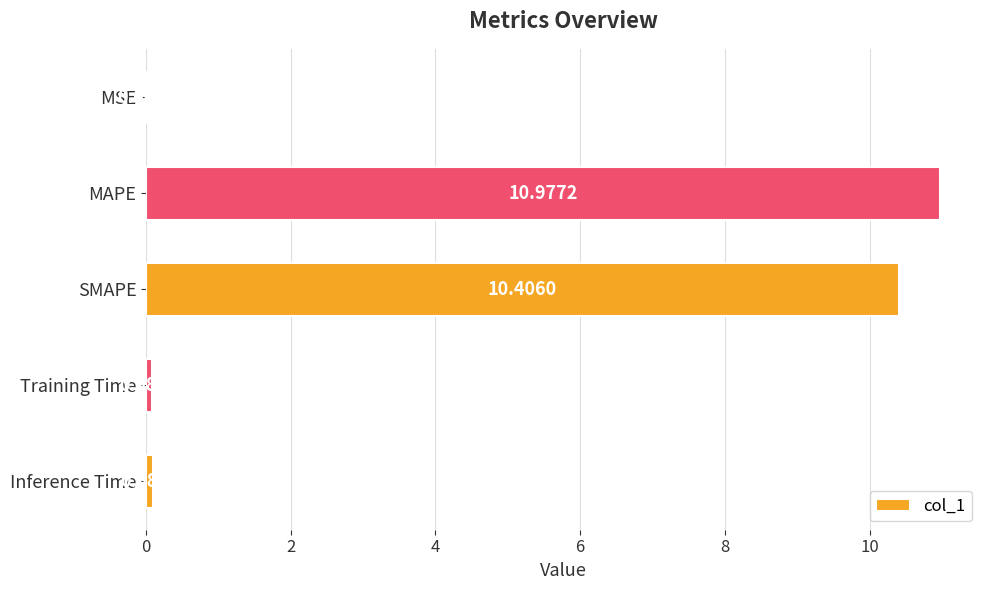

What is the sum of all values?

21.6